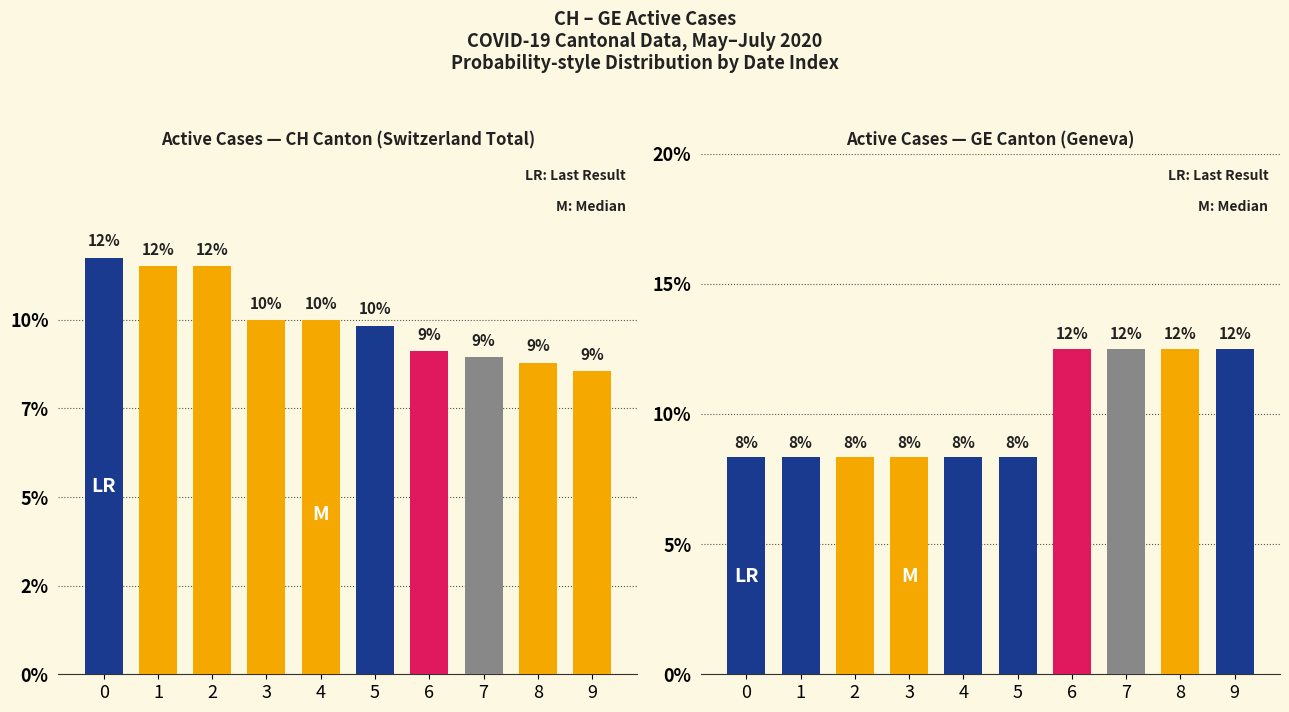

Which series has the widest spread of values?

GE